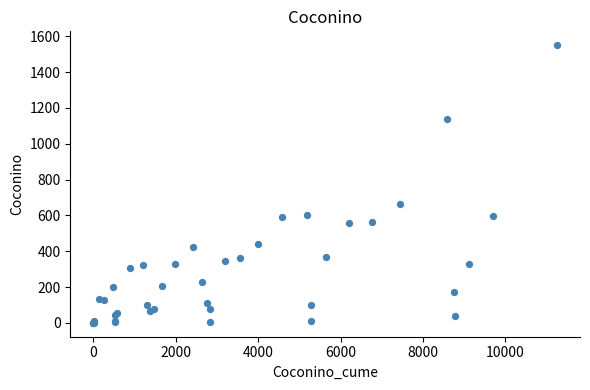

What Y value in the scatter plot is closest to 775?

663